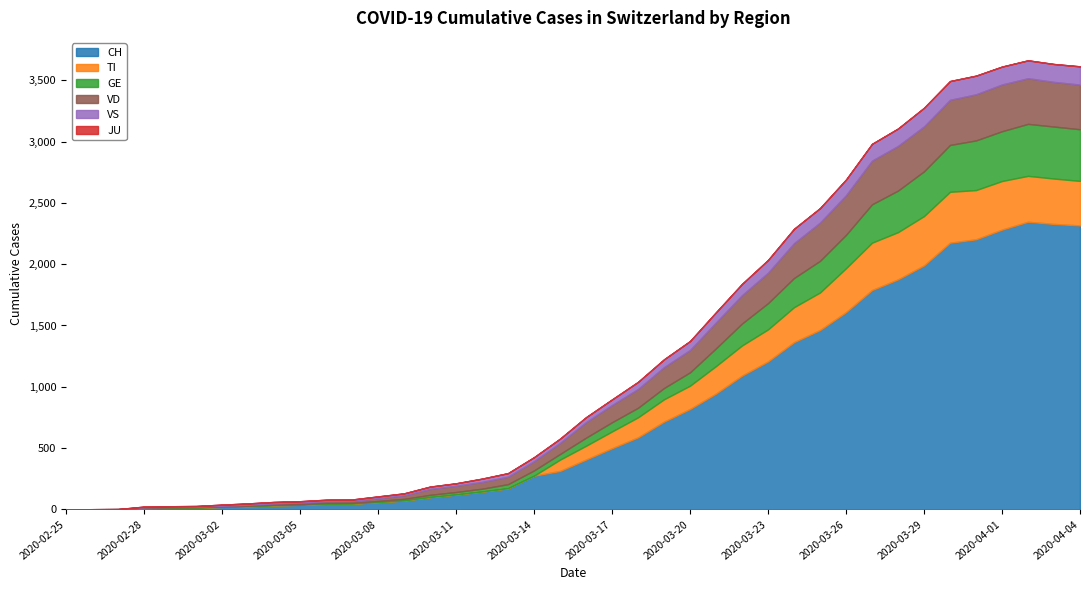

The VD series shows 625 at 2020-03-30. True or false?

False